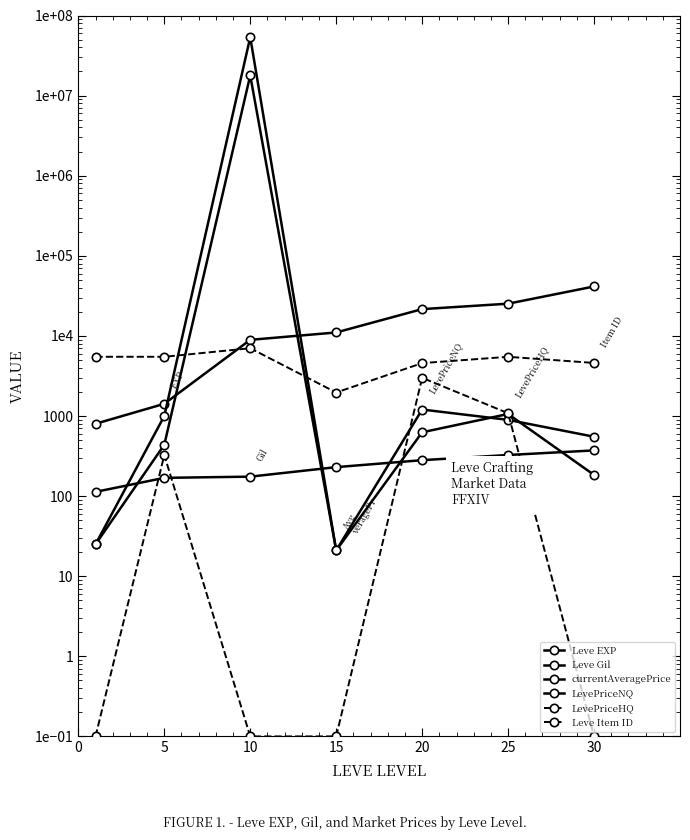

At which label does LevePriceNQ reach its minimum?

15